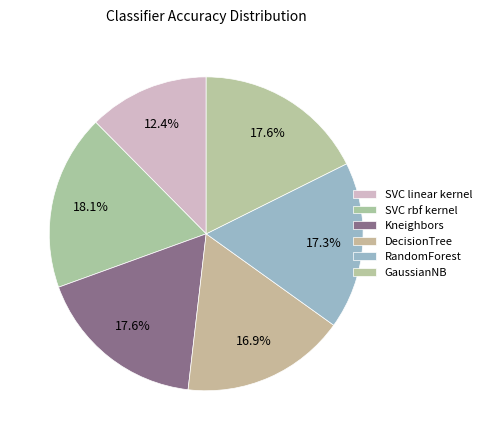

To the nearest percent, what is the difference between the largest and smallest slice percentages?

6%